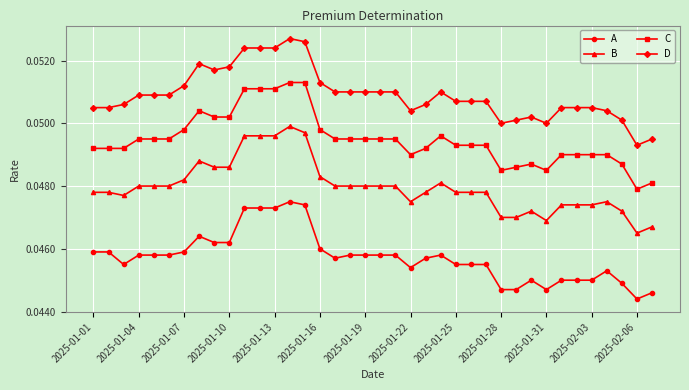

At how many categories does at least one series exceed 0?

38